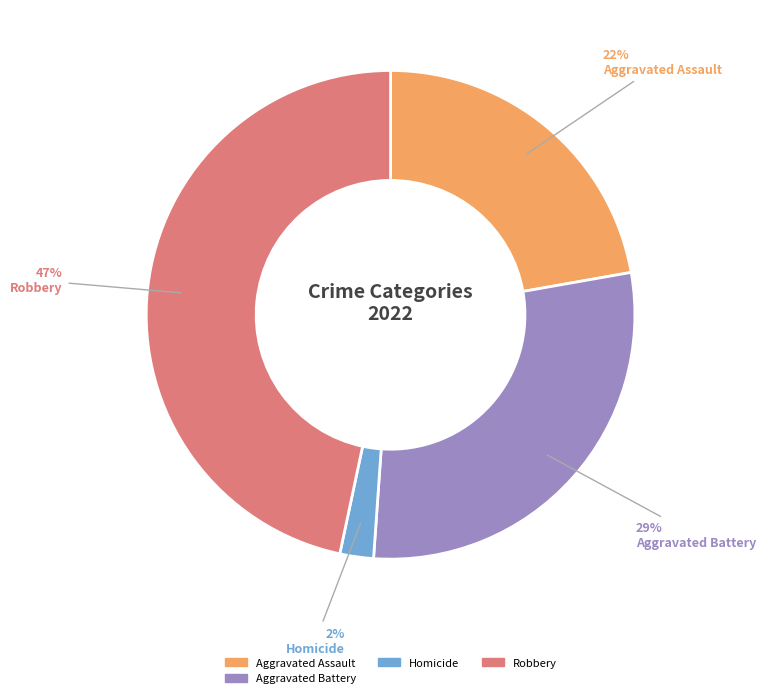

Is it true that Aggravated Battery is 29% of the pie?

True